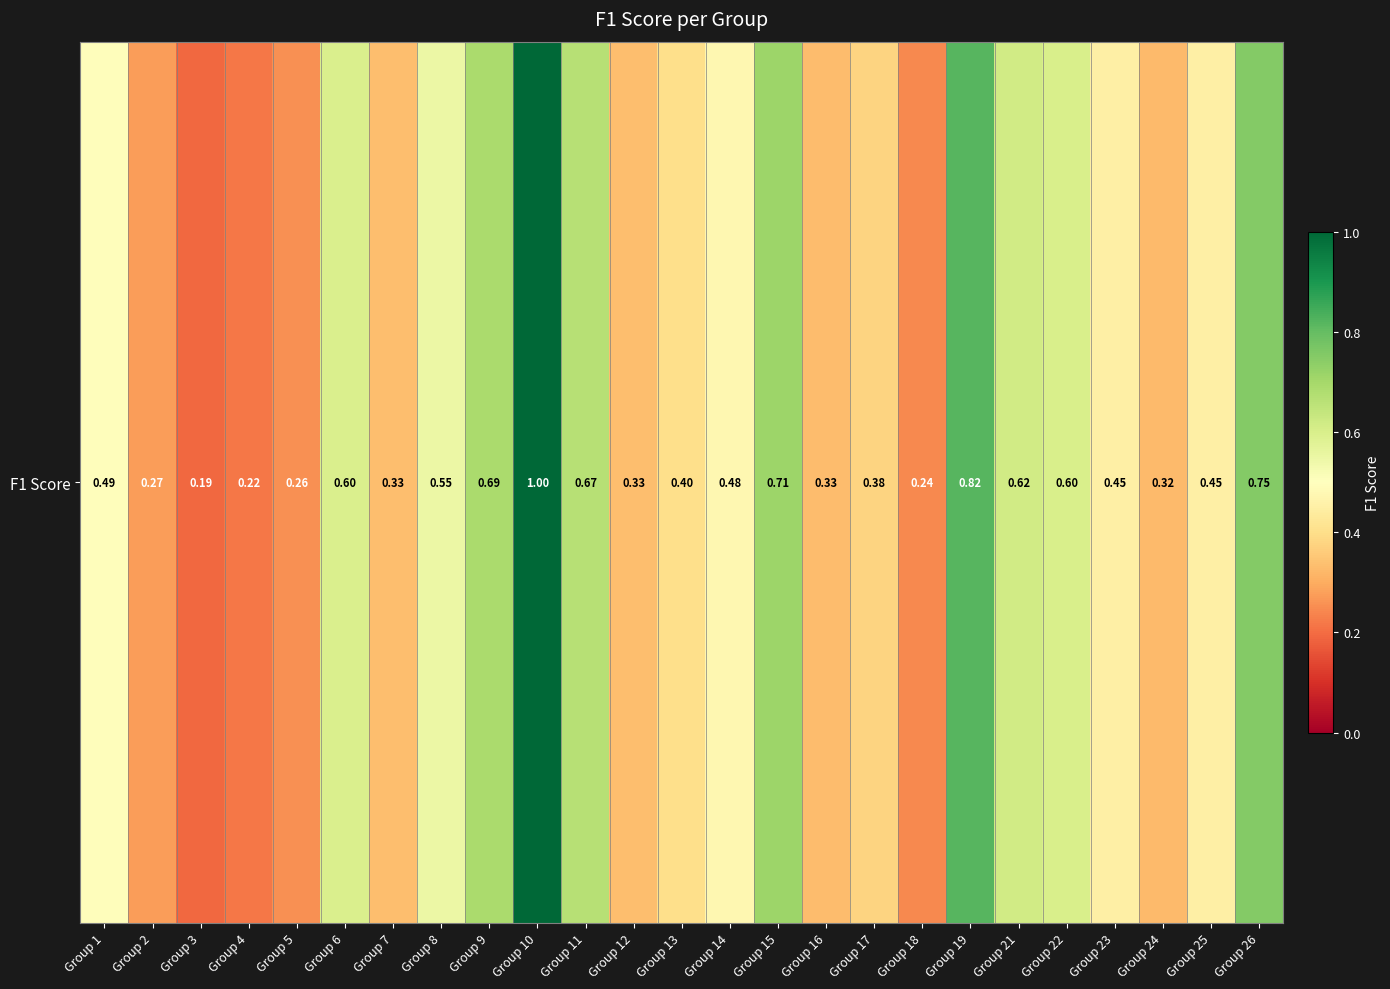

Count the number of data series in this chart.

1